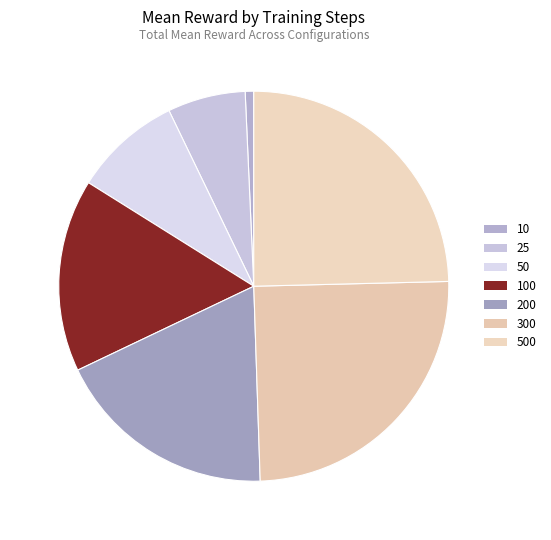

How many slices are in this pie chart?

7